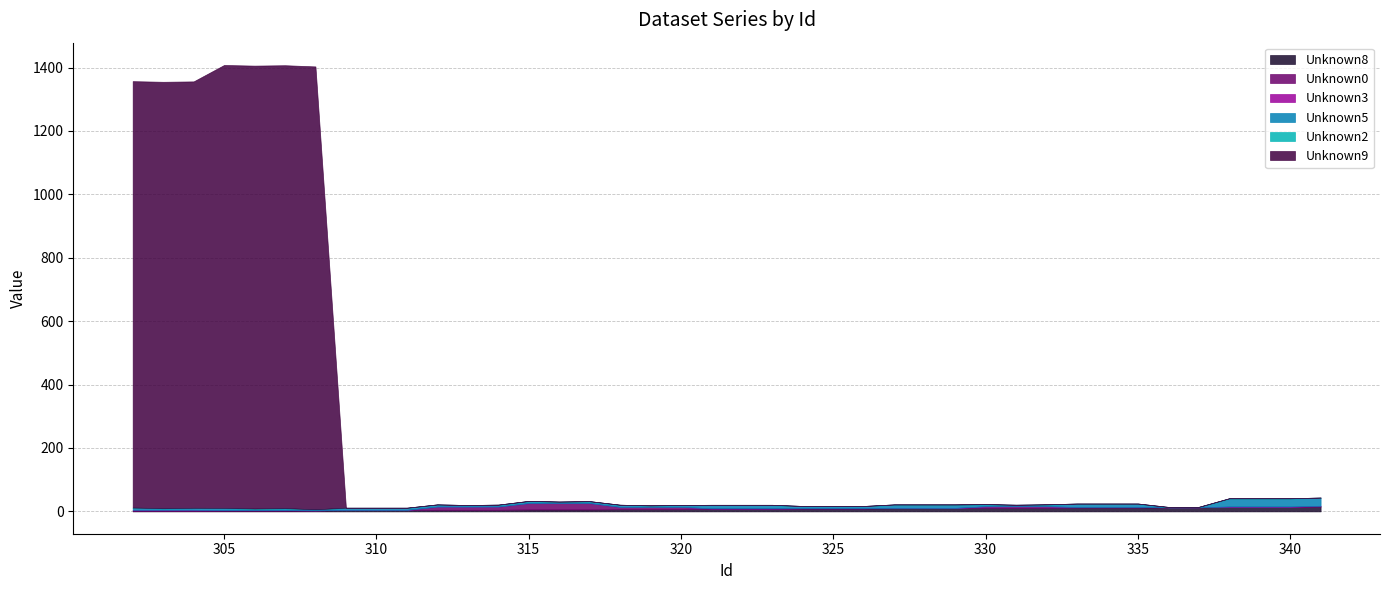

What is the maximum value shown in the chart?

1397.0